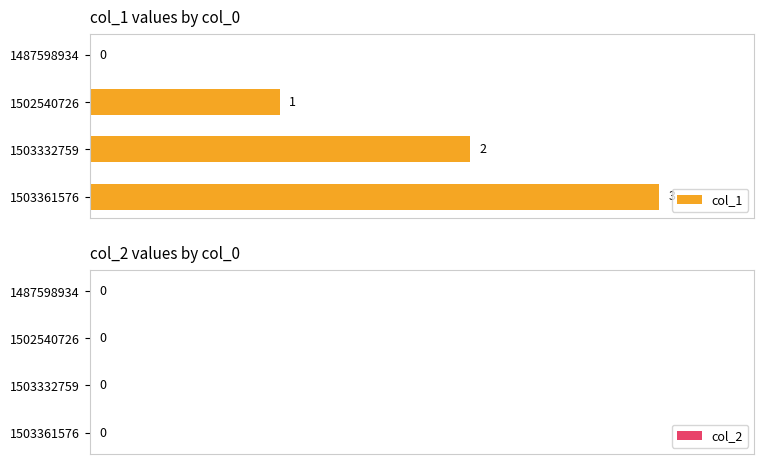

How many positive values are there?

3